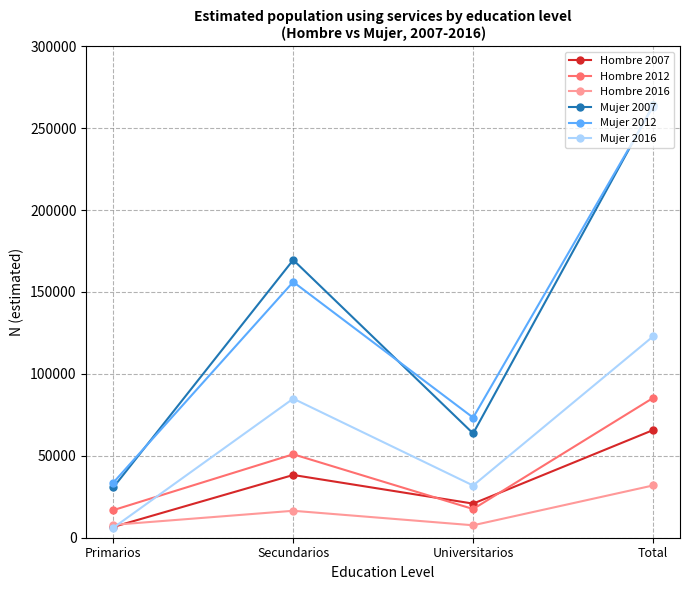

What is the value of the Hombre 2016 point at the 1st from the left?

7856